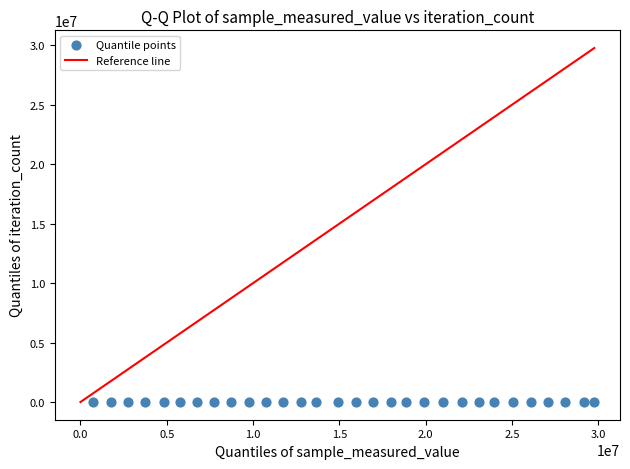

What is the range of Y values (max minus min)?

16809.0